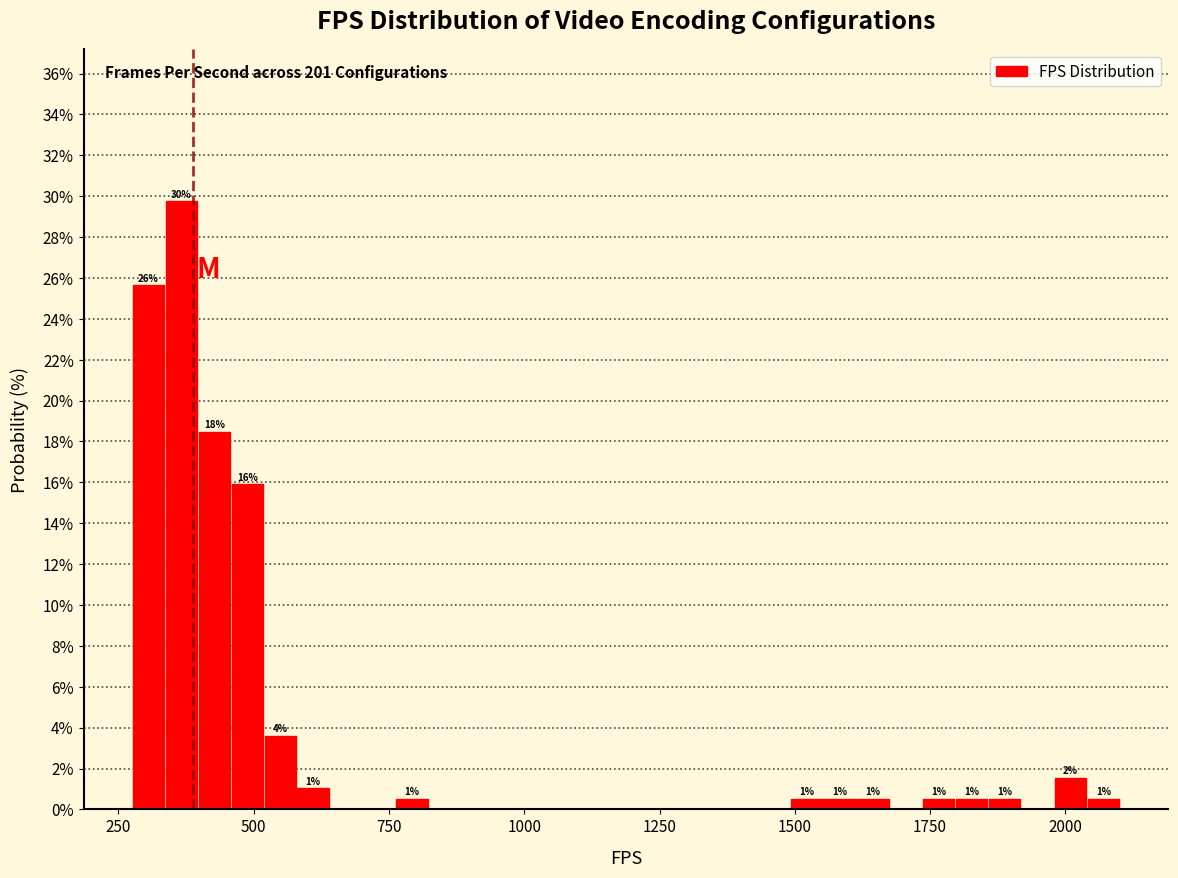

Around what value on the x-axis is the tallest bar? Give the approximate position of its centre, as read against the axis.

350